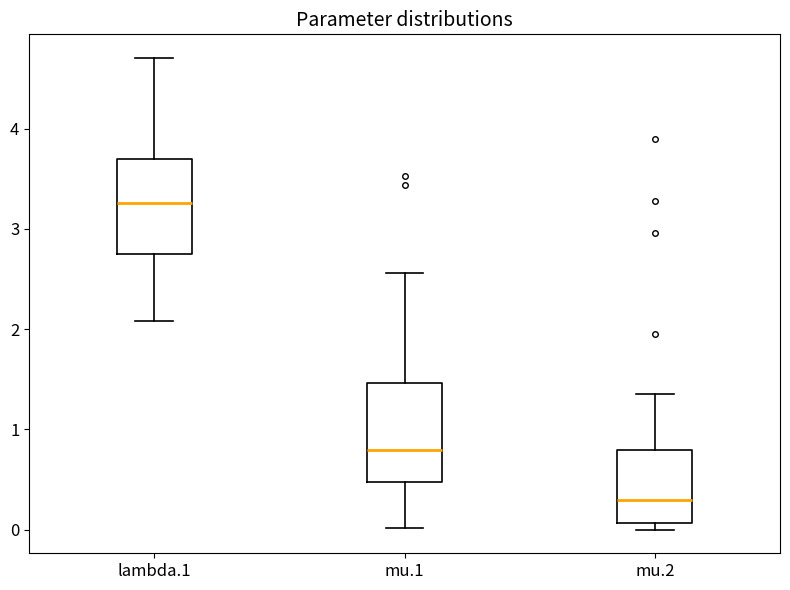

Reading left to right, transcribe this box plot: for each box, give where its median line is, the range the box spans, and where its two whiskers end, as read against the y-axis. The values are not printed on the chart, so give them approximately, as read against the axis.

lambda.1: median 3.3, box 2.7 to 3.7, whiskers 2.1 to 4.7
mu.1: median 0.8, box 0.5 to 1.5, whiskers 0.0 to 2.6
mu.2: median 0.3, box 0.1 to 0.8, whiskers 0.0 to 1.4